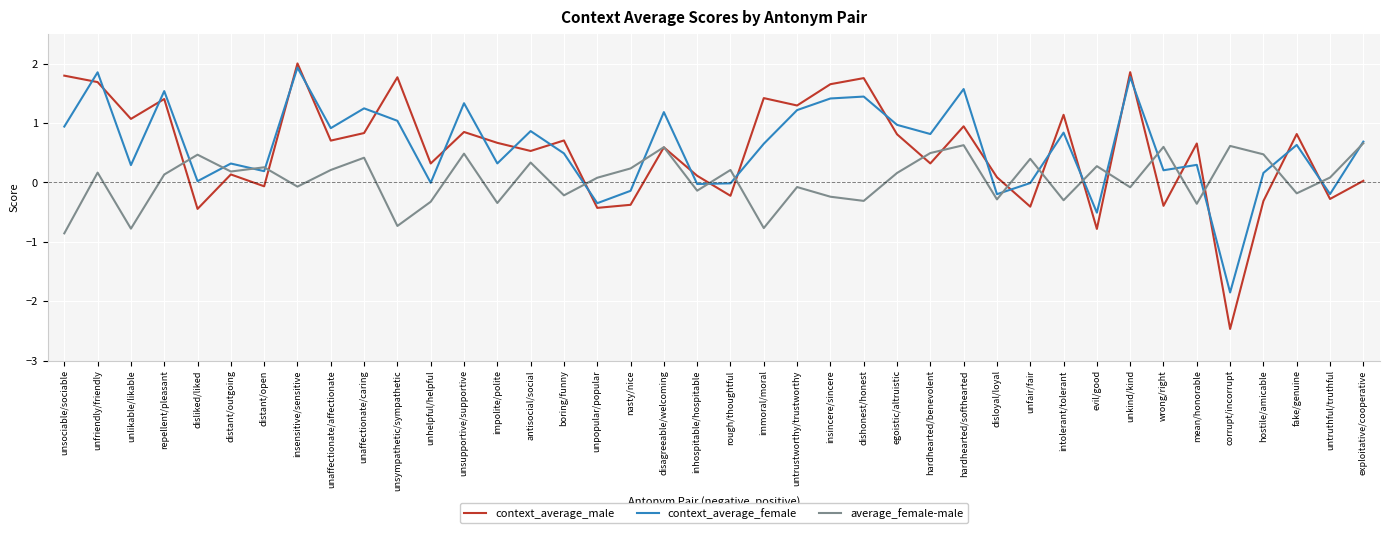

What is the smallest value displayed?

-2.5